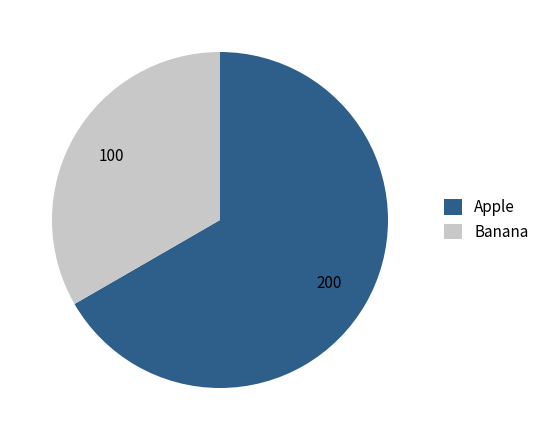

The Apple slice represents 67% of the pie. True or false?

True